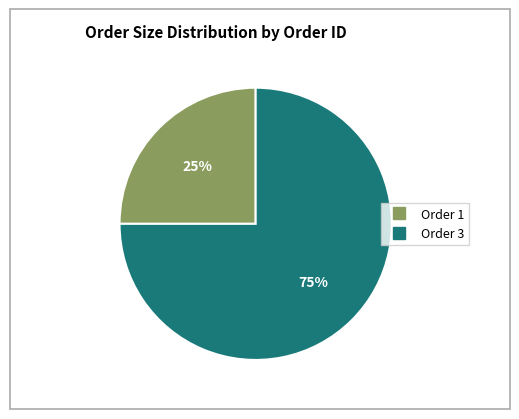

Is there a majority slice in this chart?

Yes